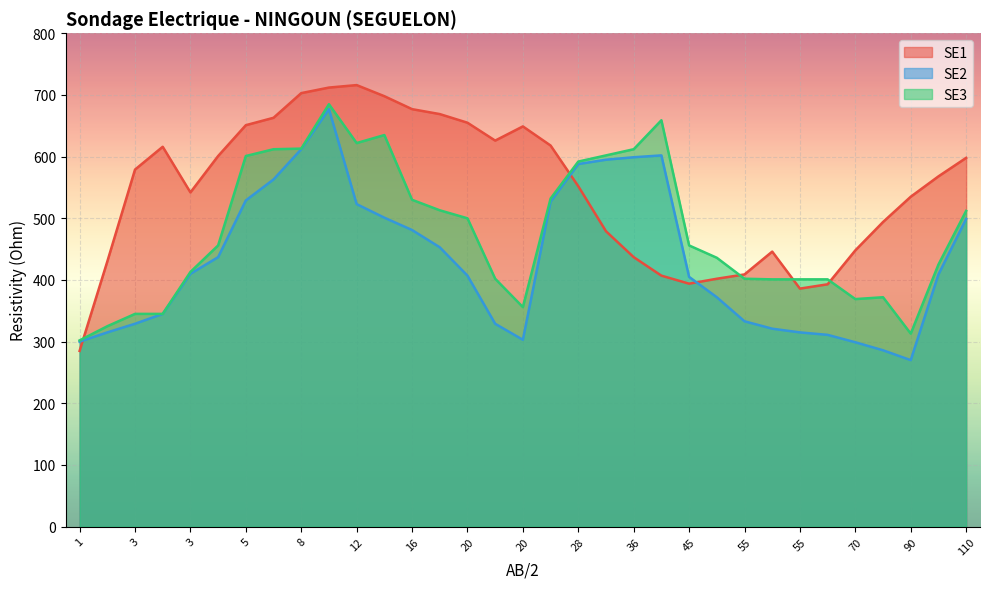

How many times do SE3 and SE1 cross each other?

5